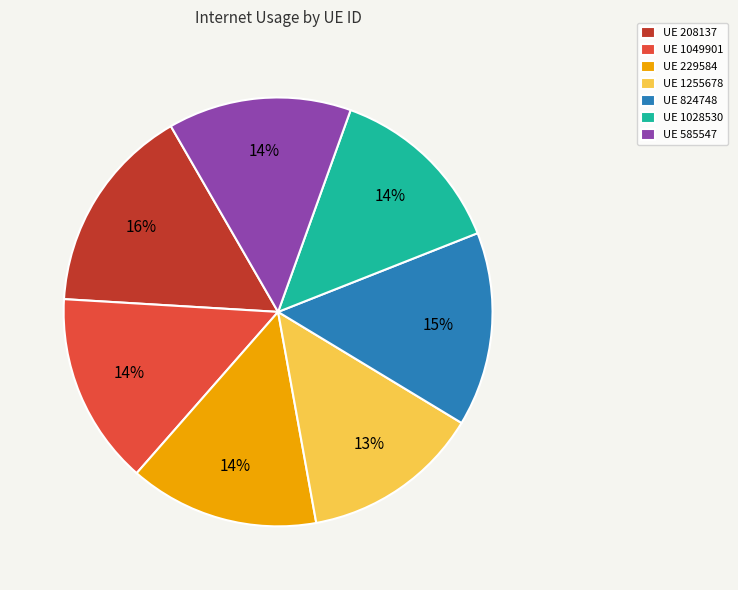

To the nearest percent, what is the average slice percentage?

14%